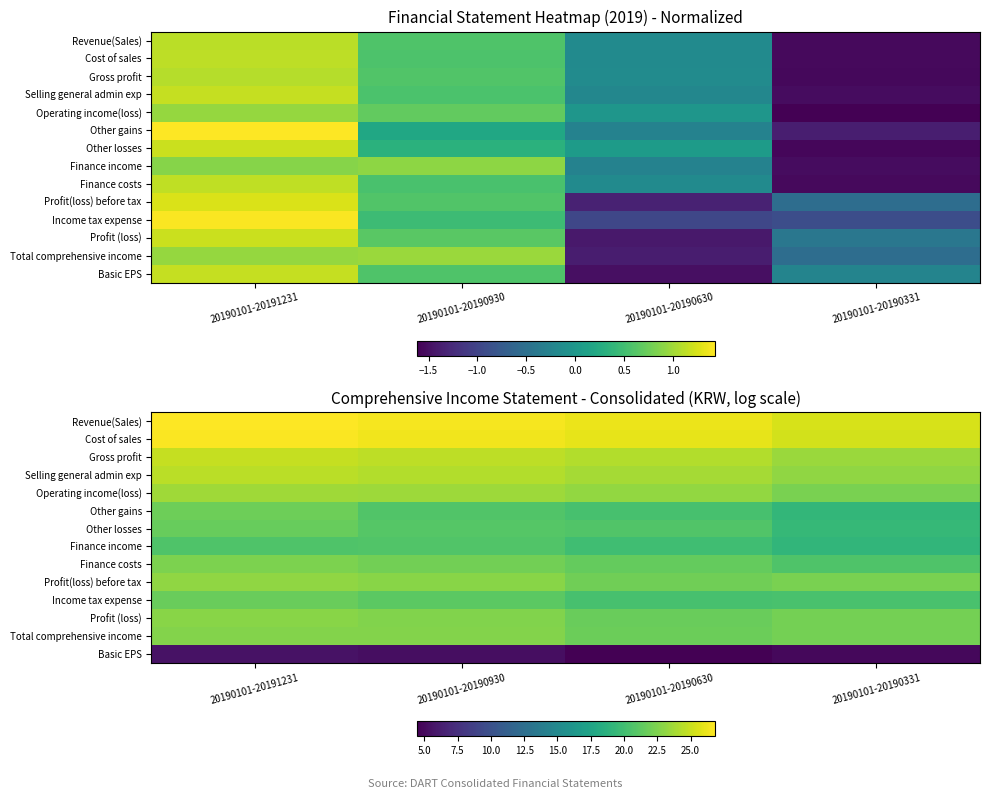

True or false: Total comprehensive income has a value of 30.7 at 20190101-20191231.

False